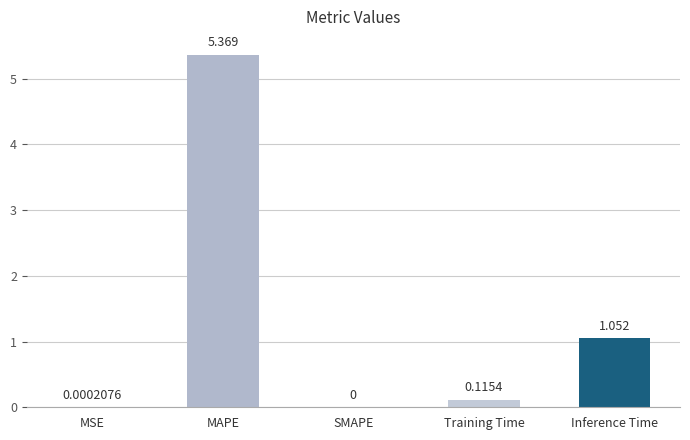

At which label is the value closest to 2?

Inference Time